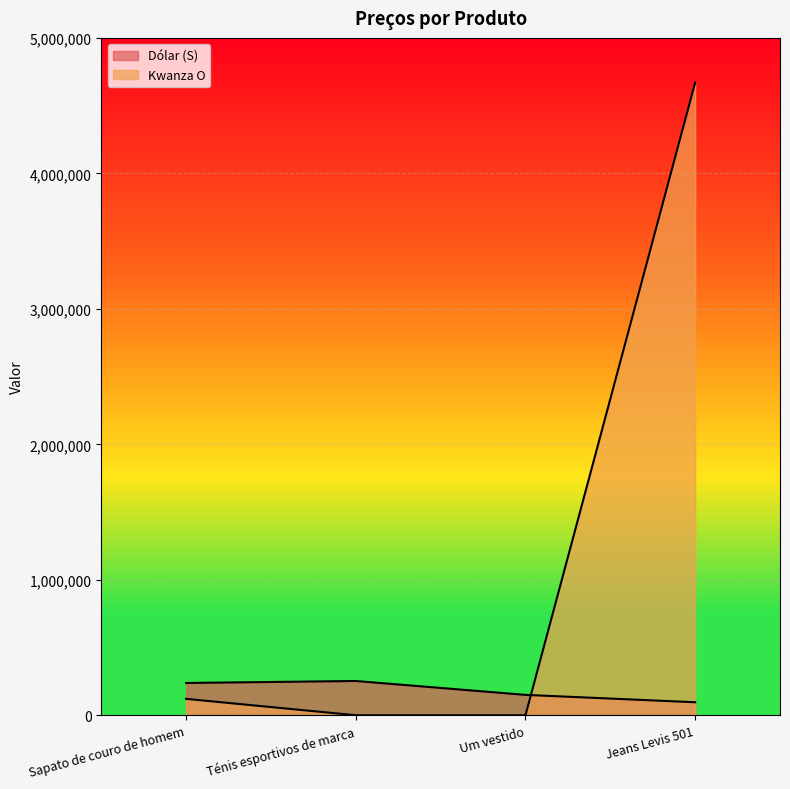

Reading right to left, list all the values displayed in this chart.

Dólar (S): 95965	150345	252818	238228
Kwanza O: 4670000	0	0	120900